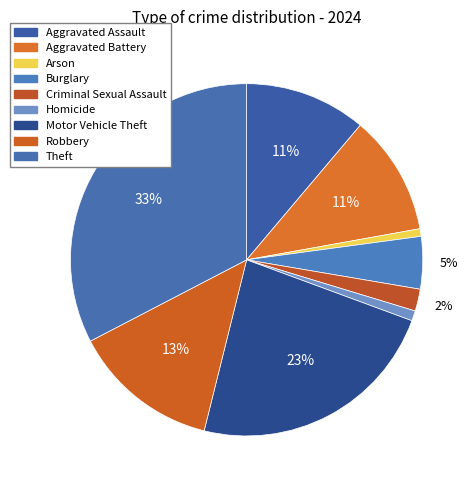

Is Theft the majority of the pie?

No